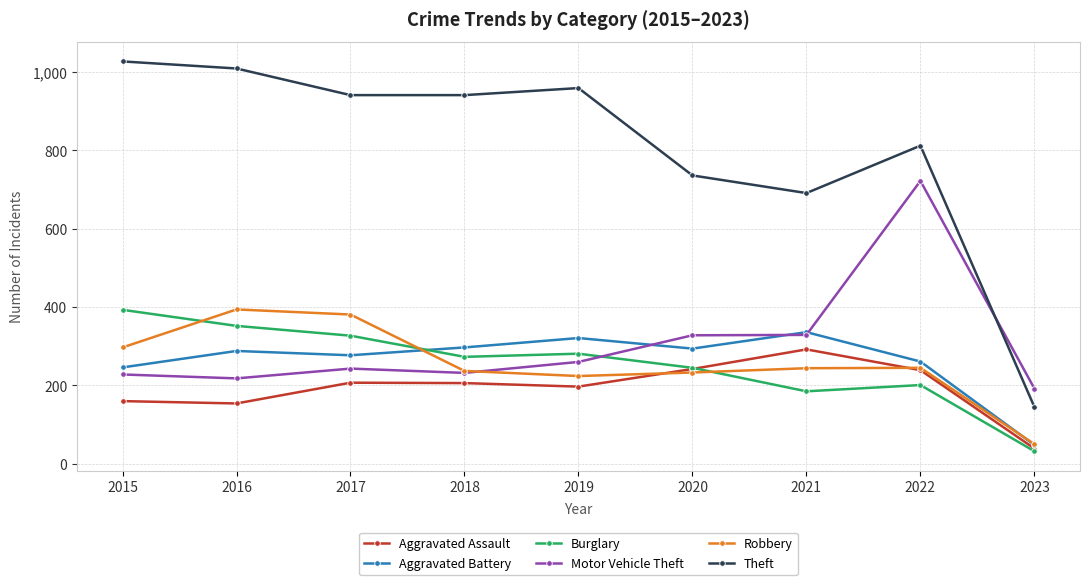

Which series has the largest total across all categories?

Theft